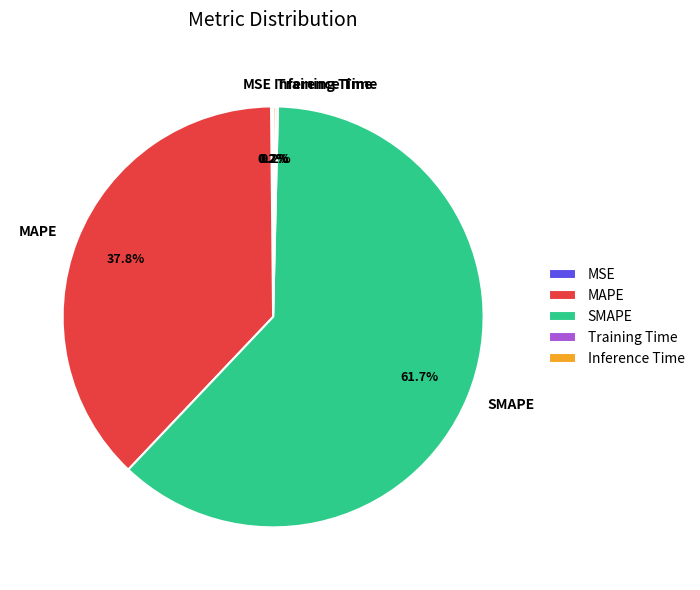

Which slice represents more than half of the pie?

SMAPE